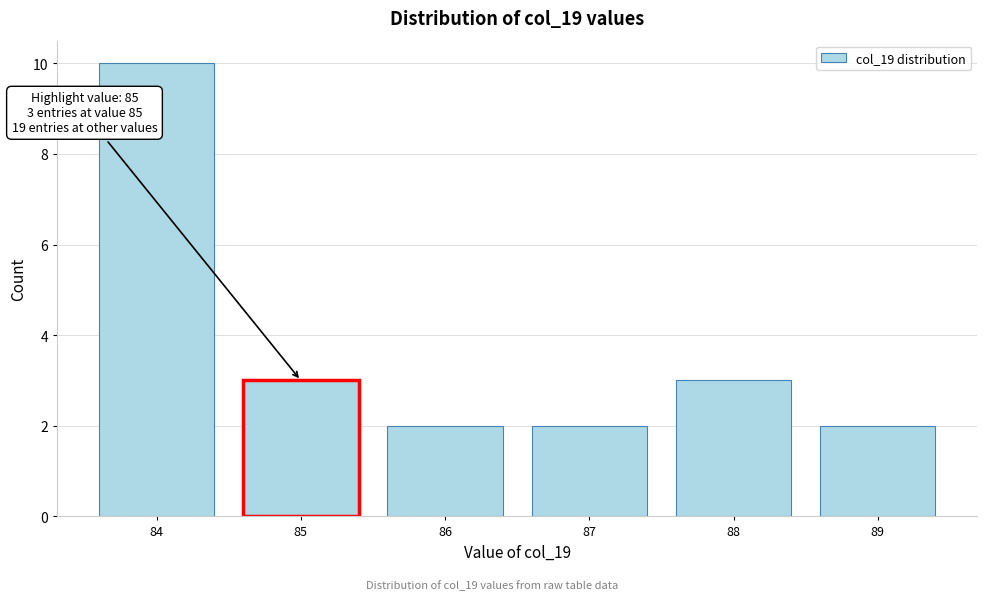

Reading right to left, list all the values displayed in this chart.

89=2	88=3	87=2	86=2	85=3	84=10